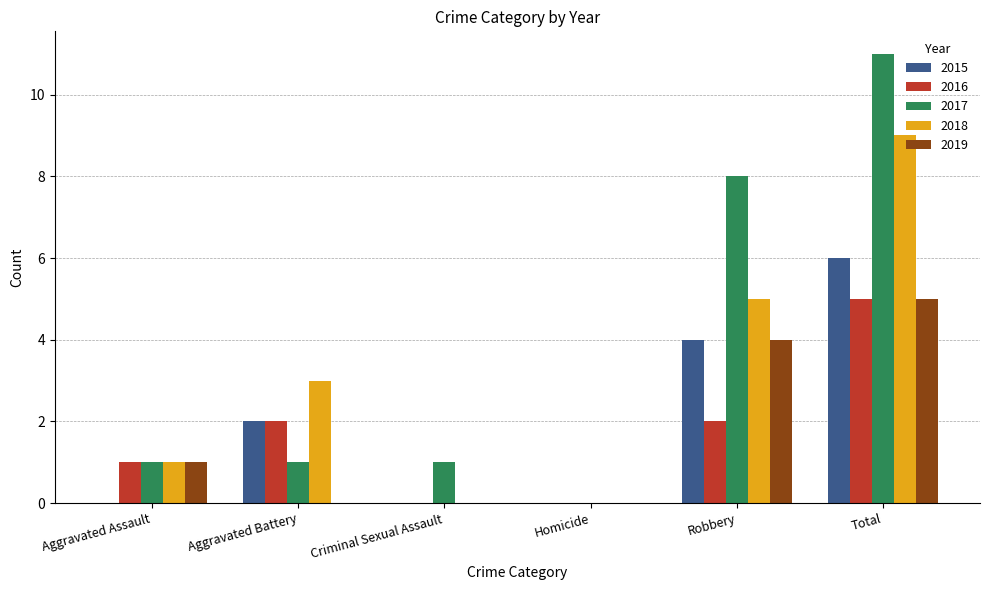

Between Aggravated Battery and Criminal Sexual Assault, which series saw the biggest shift?

2018